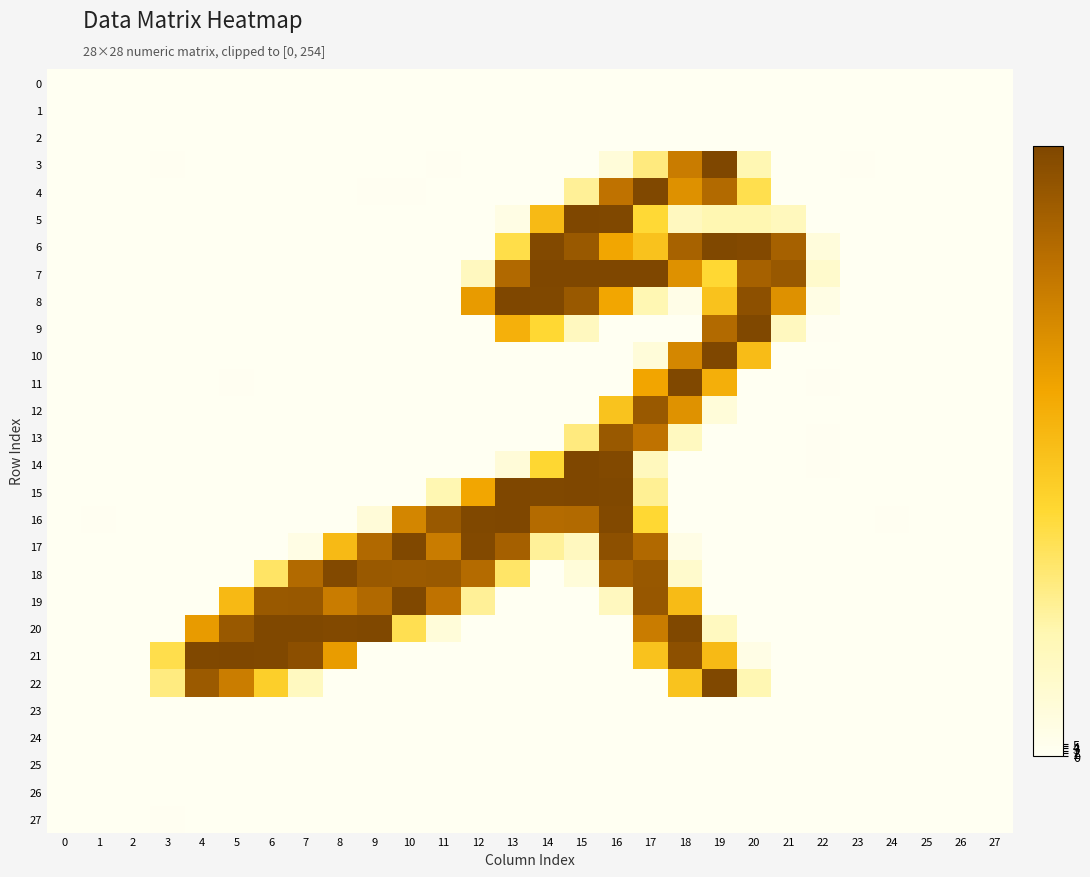

At how many categories does at least one series exceed 28?

20